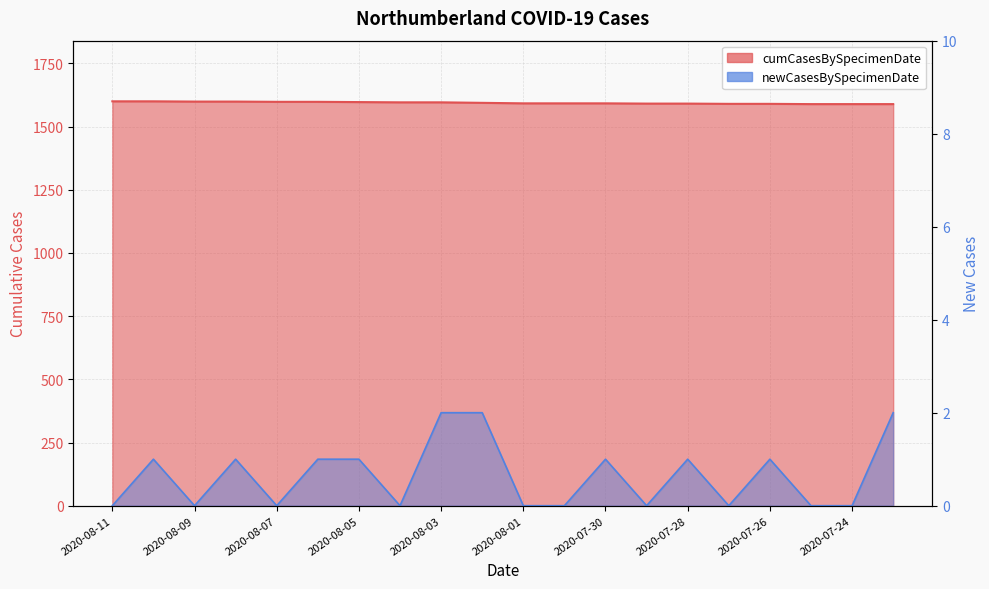

How many lines are shown in the chart?

2